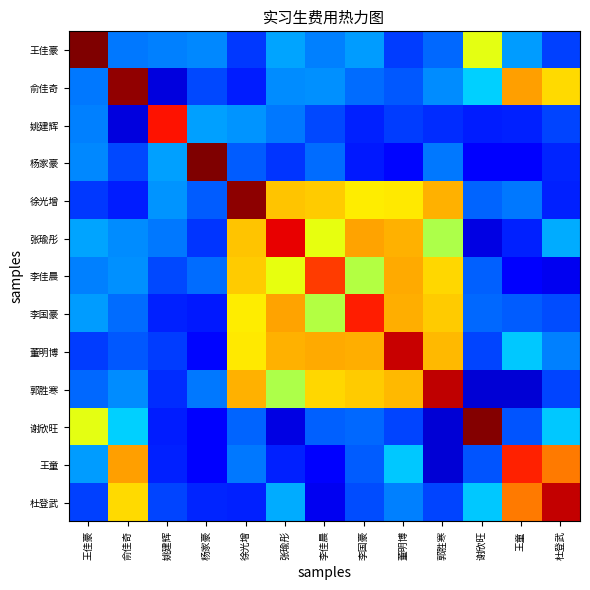

Which category has the highest value across all series?

王佳豪